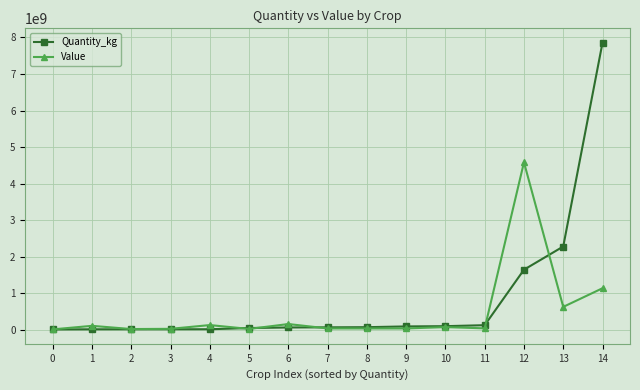

Count the number of categories in the chart.

15